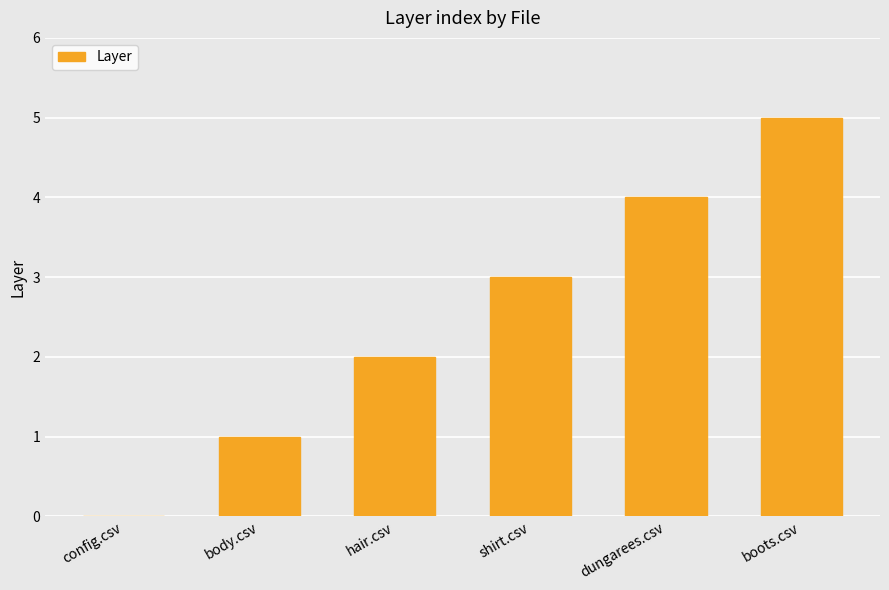

Reading left to right, list all the values displayed in this chart.

0	1	2	3	4	5